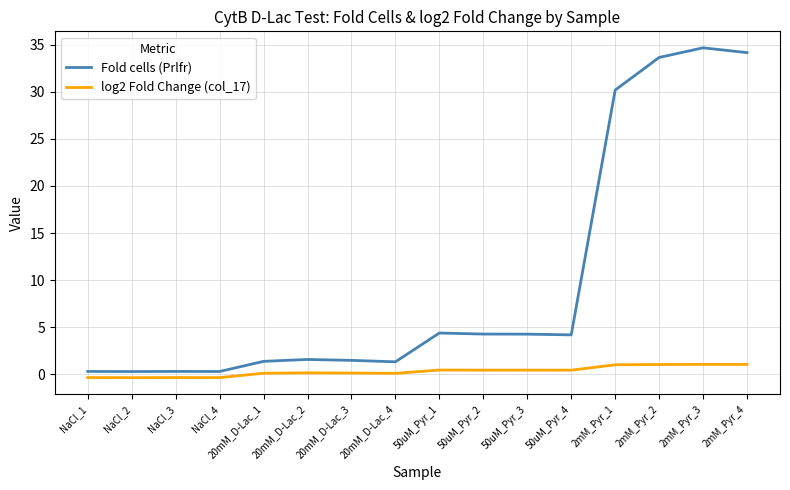

What are all the series names shown in the legend?

Fold cells (Prlfr), log2 Fold Change (col_17)